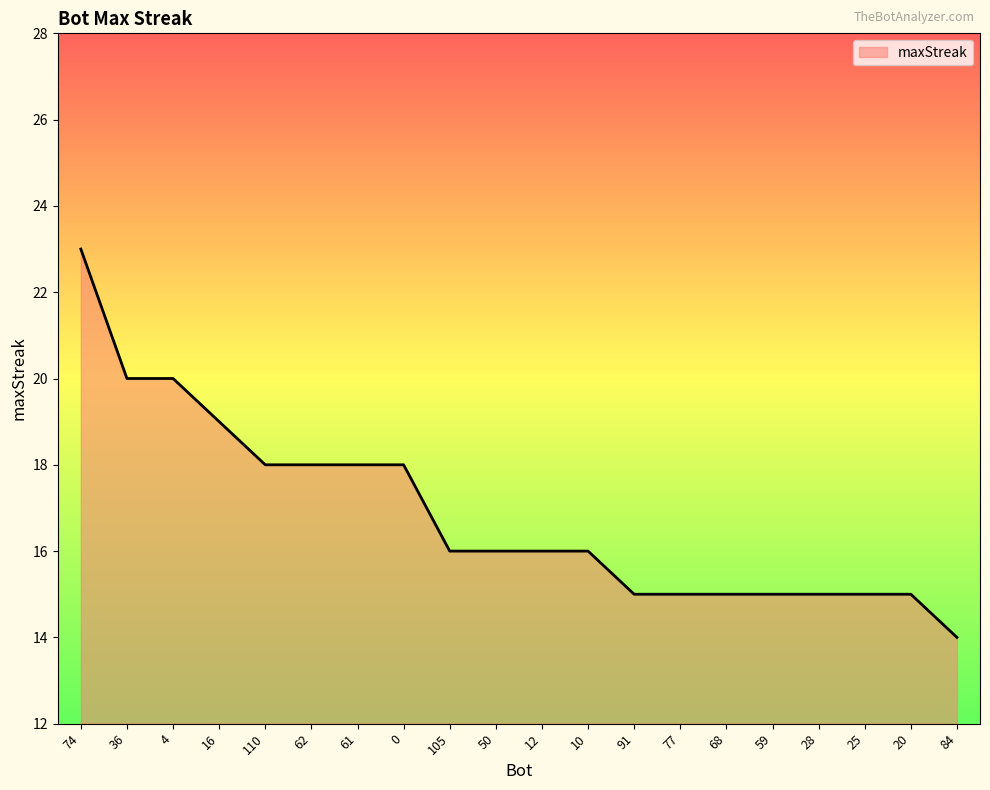

Approximately how many times larger is the value at 59 compared to 105?

0.9